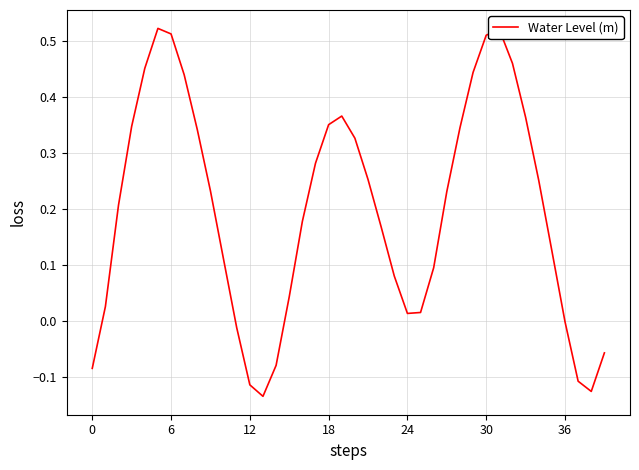

What is the difference between the maximum and minimum values?

0.7